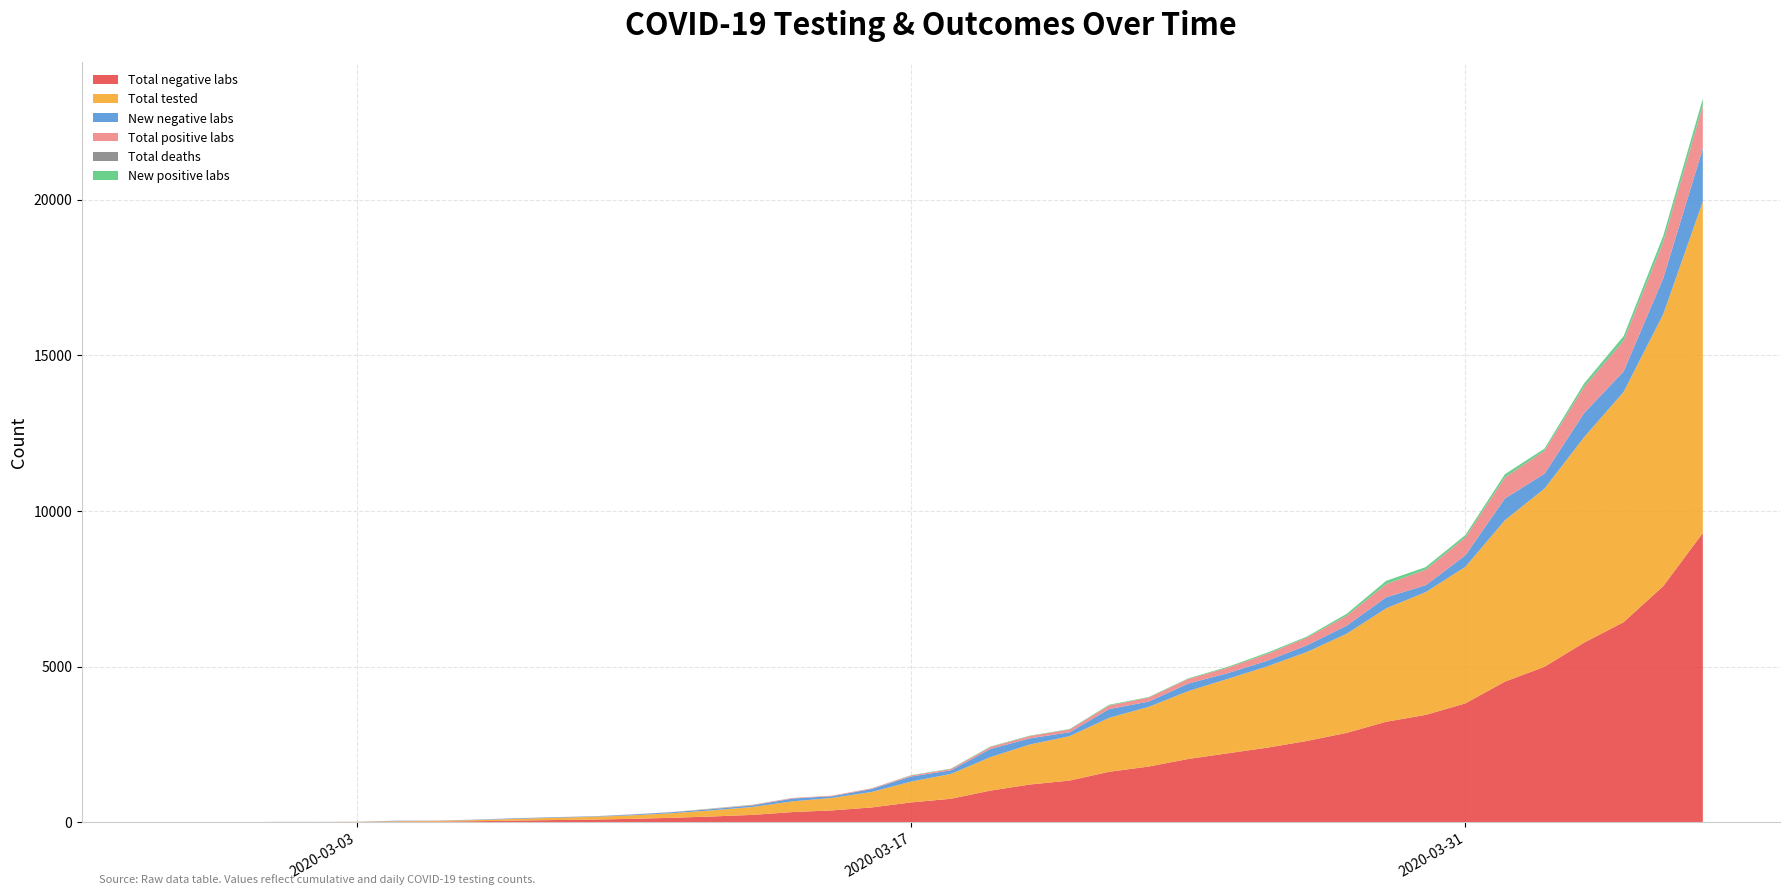

Reading left to right, extract all data points from this chart.

New positive labs: 0	0	0	2	0	0	0	1	0	0	0	1	1	0	8	6	0	1	2	11	11	17	13	14	25	16	19	28	41	31	64	105	78	73	100	62	101	137	182	206
Total positive labs: 0	0	0	2	2	2	2	3	3	3	3	4	5	5	13	19	19	20	22	33	44	61	74	88	113	129	148	176	217	248	312	417	495	568	668	730	831	968	1150	1356
New negative labs: 0	0	0	2	1	2	12	4	12	19	18	15	25	34	42	50	90	54	95	162	116	262	197	126	282	169	243	183	181	215	260	356	222	369	699	477	775	660	1156	1707
Total negative labs: 0	0	0	2	3	5	17	21	33	52	70	85	110	144	186	236	326	380	475	637	753	1015	1212	1338	1620	1789	2032	2215	2396	2611	2871	3227	3449	3818	4517	4994	5769	6429	7585	9292
Total tested: 0	0	0	4	5	7	19	24	36	55	73	89	115	149	199	255	345	400	497	670	797	1076	1286	1426	1733	1918	2180	2391	2613	2859	3183	3644	3944	4386	5185	5724	6600	7397	8735	10648
Total deaths: 0	0	0	0	0	0	0	0	0	0	0	0	0	0	0	0	0	0	0	0	0	1	1	1	1	1	1	1	1	3	4	6	9	11	12	16	19	28	30	37